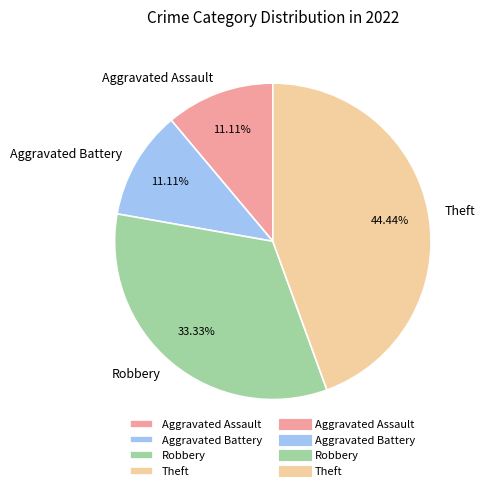

What percentage is the Theft slice, to the nearest percent?

44%